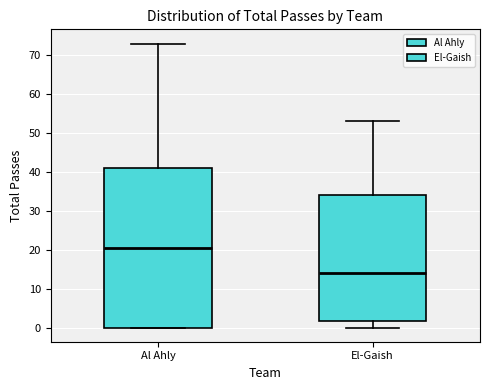

Which box is the tallest, from its lower edge to its upper edge?

Al Ahly